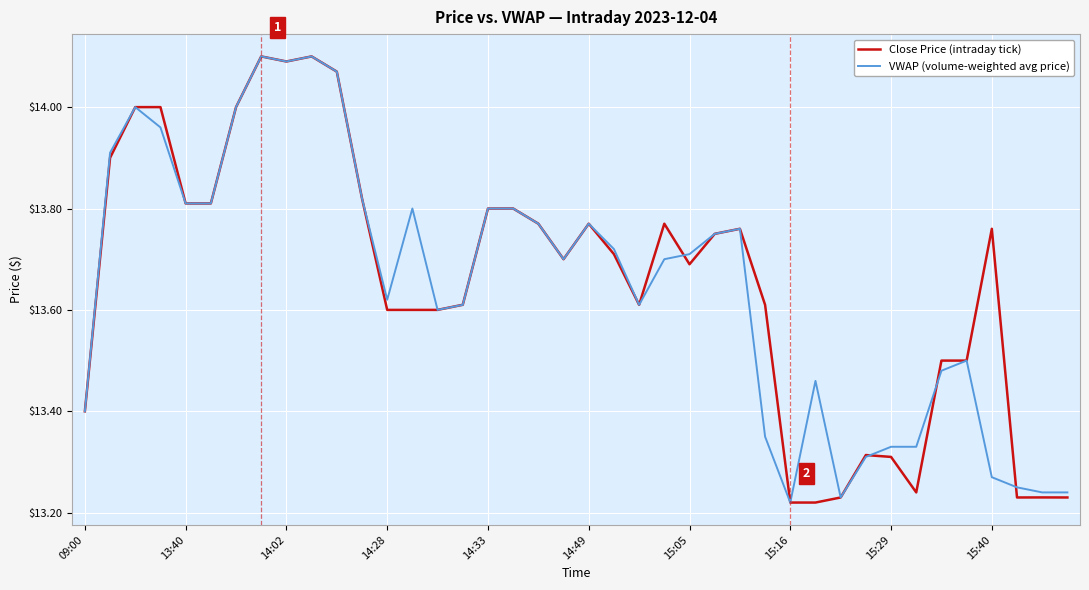

What is the label of the 40th point from the right?

09:00